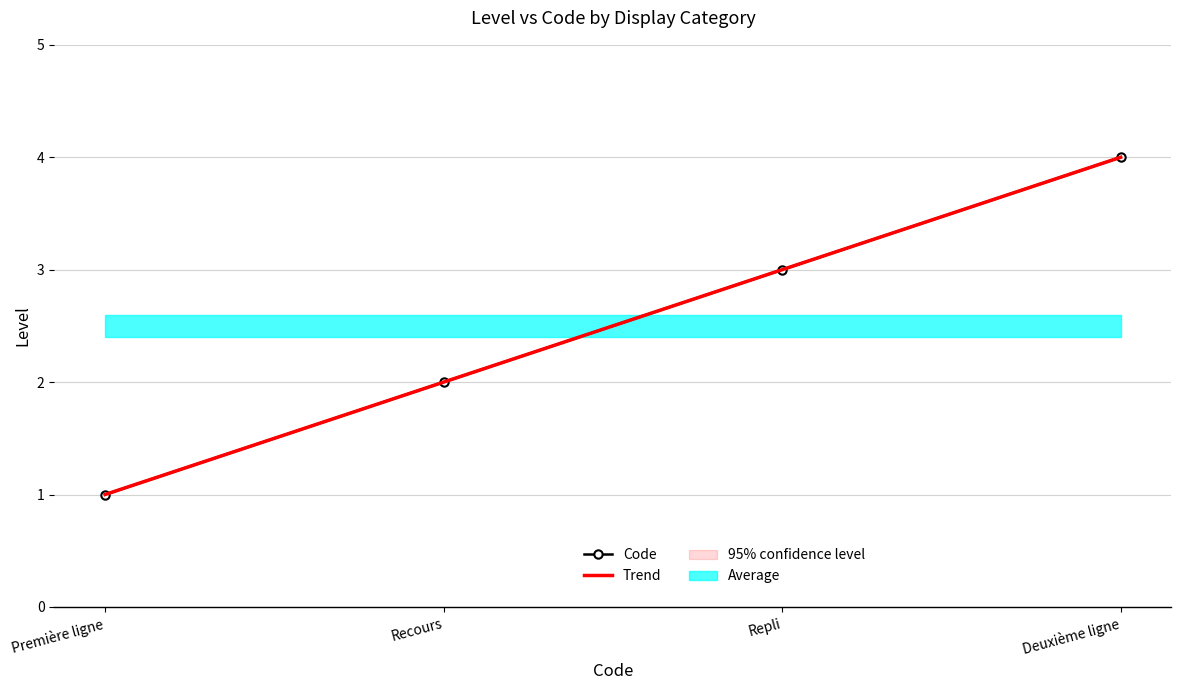

Reading left to right, transcribe all the data shown in this chart.

1	2	3	4